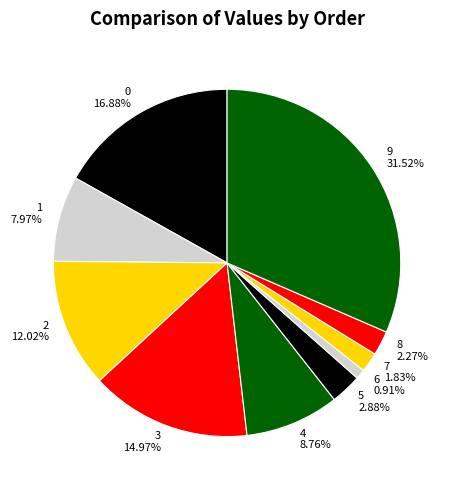

Is it true that 3 is 15% of the pie?

True